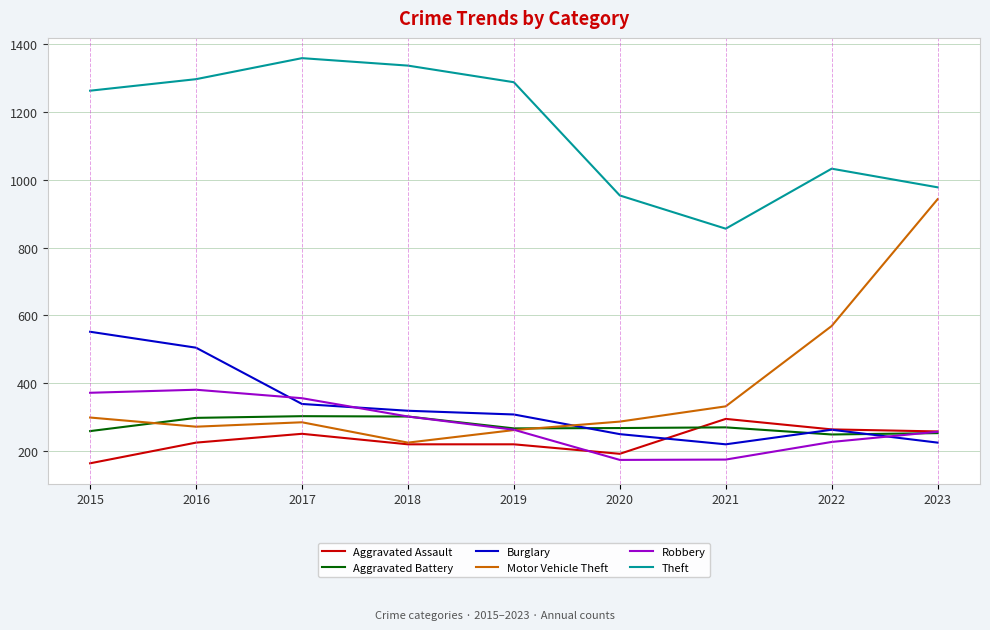

What is the highest value of the Aggravated Battery series?

303